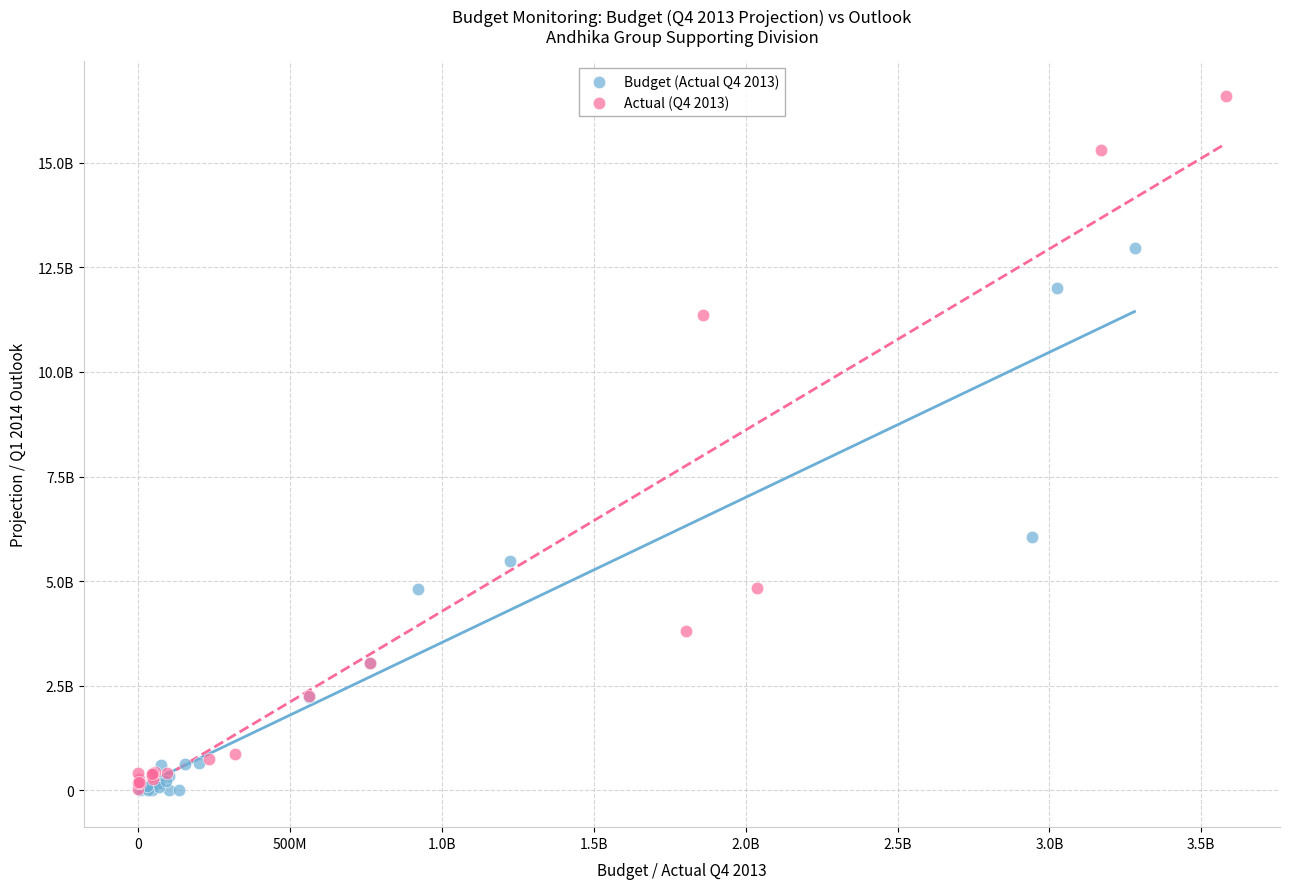

What are all the series names shown in the legend?

Budget (Actual Q4 2013), Actual (Q4 2013)